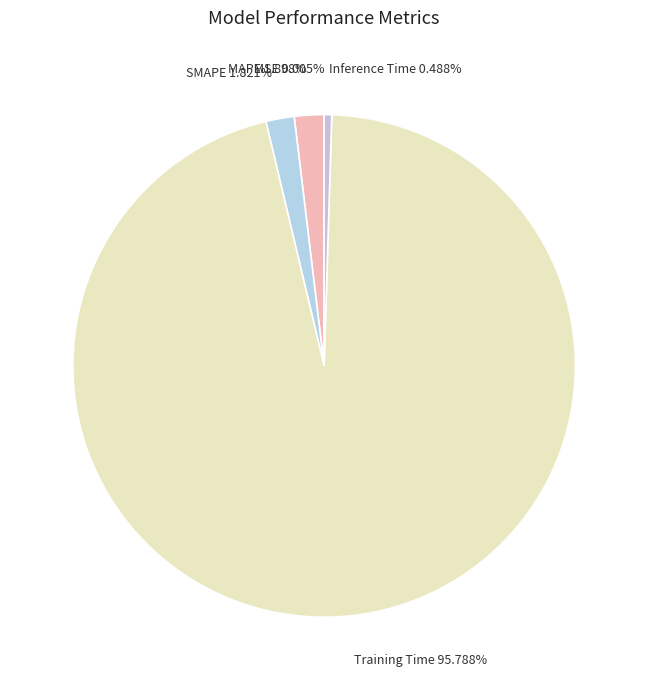

To the nearest percent, what portion does MAPE represent?

2%